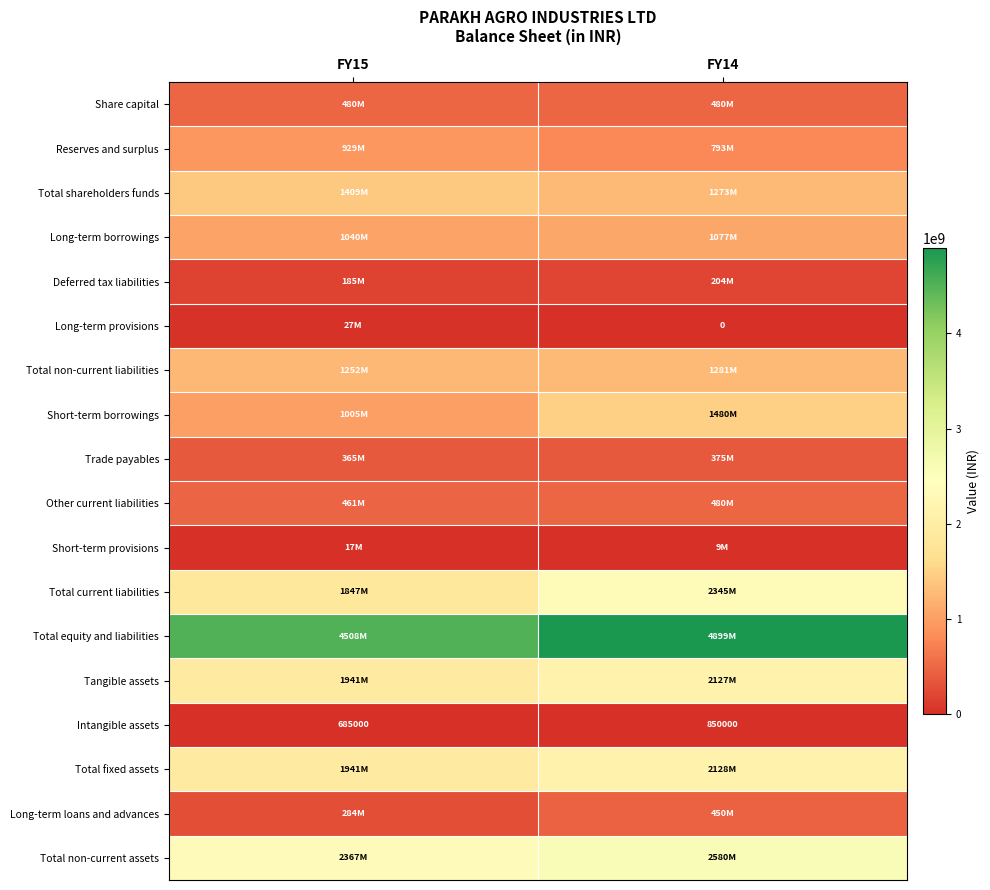

What is the difference between the Intangible assets values at FY14 and FY15?

165000